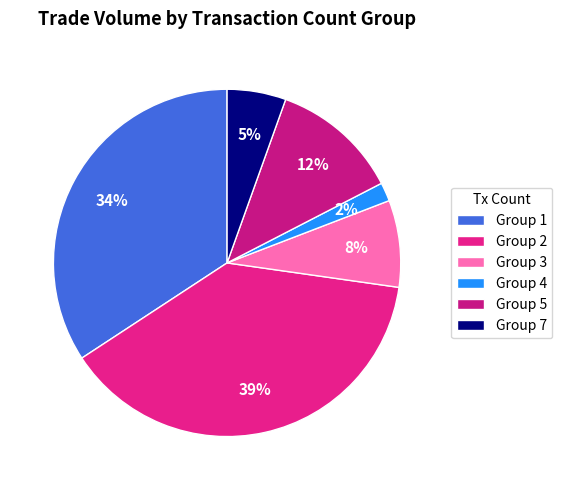

How many segments does this pie chart have?

6